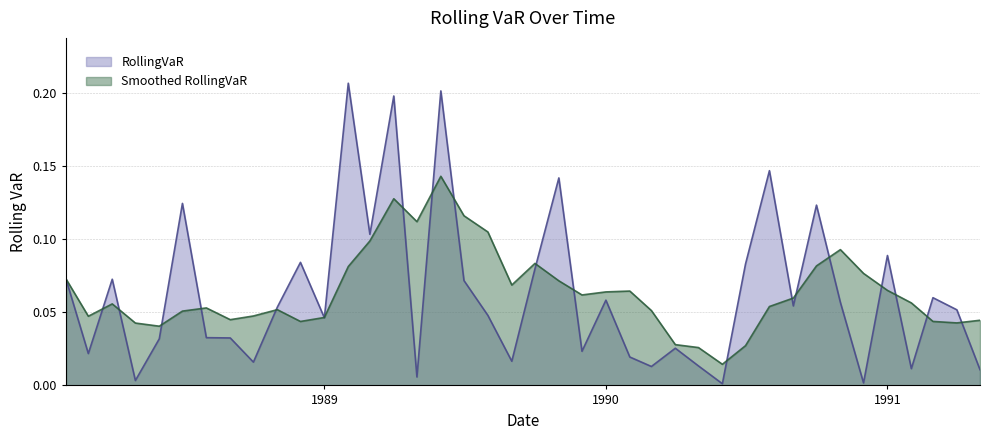

The value at 1989-12-01 is 0.0. True or false?

False